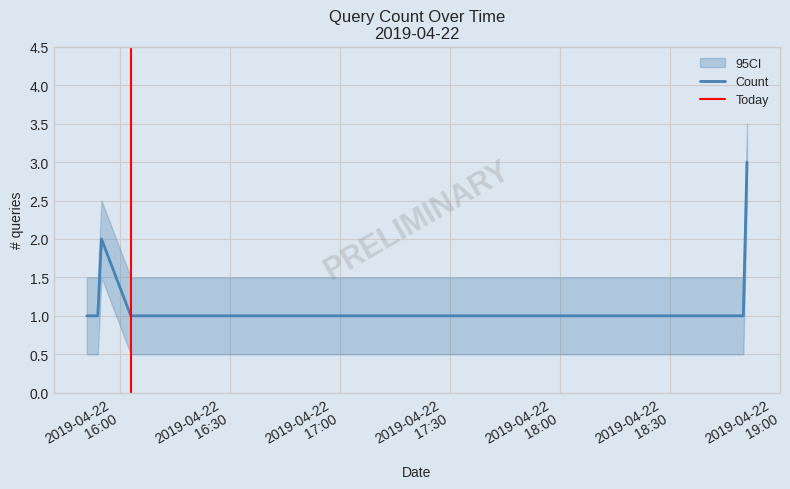

What is the difference between the maximum and second lowest values?

2